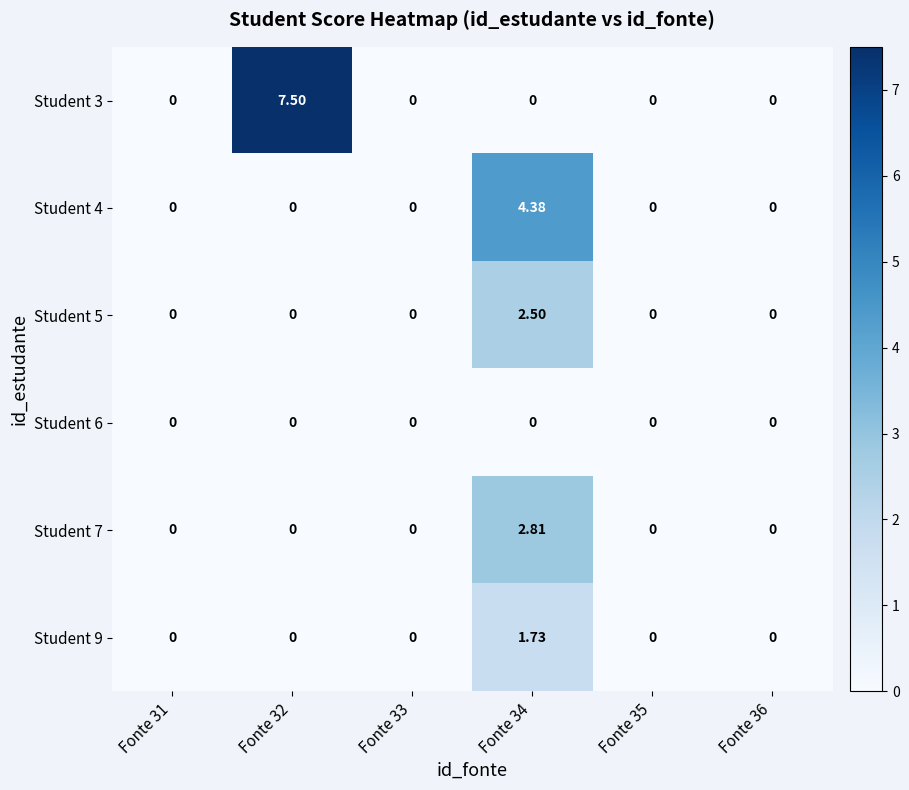

What is the difference between the highest and lowest values at Fonte 34?

4.4